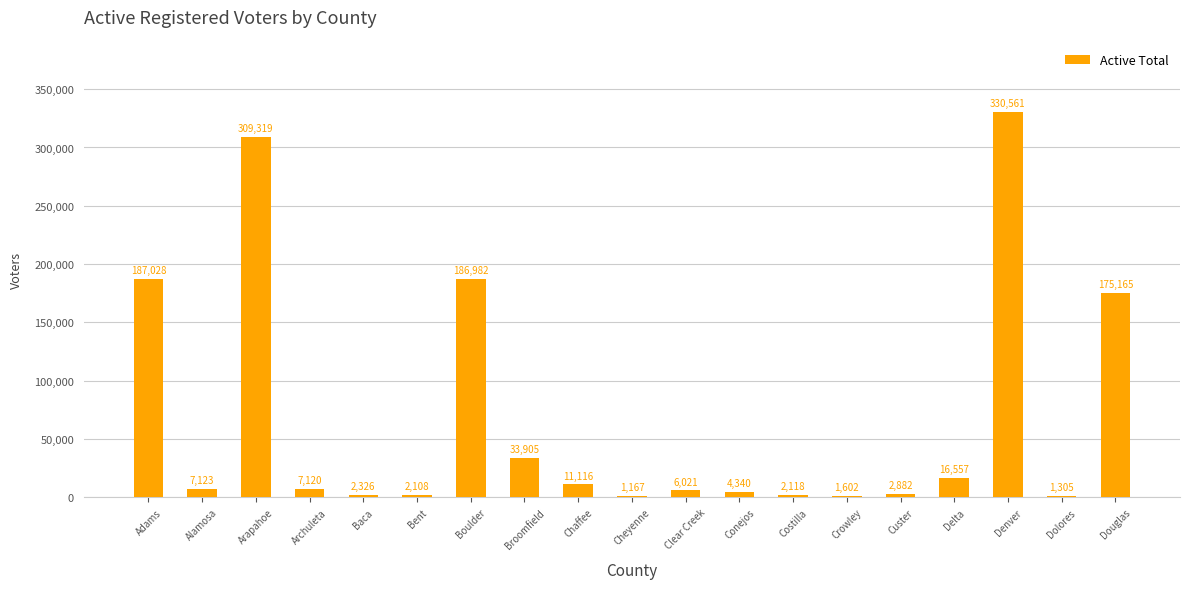

True or false: the data shows 1167 at Cheyenne.

True